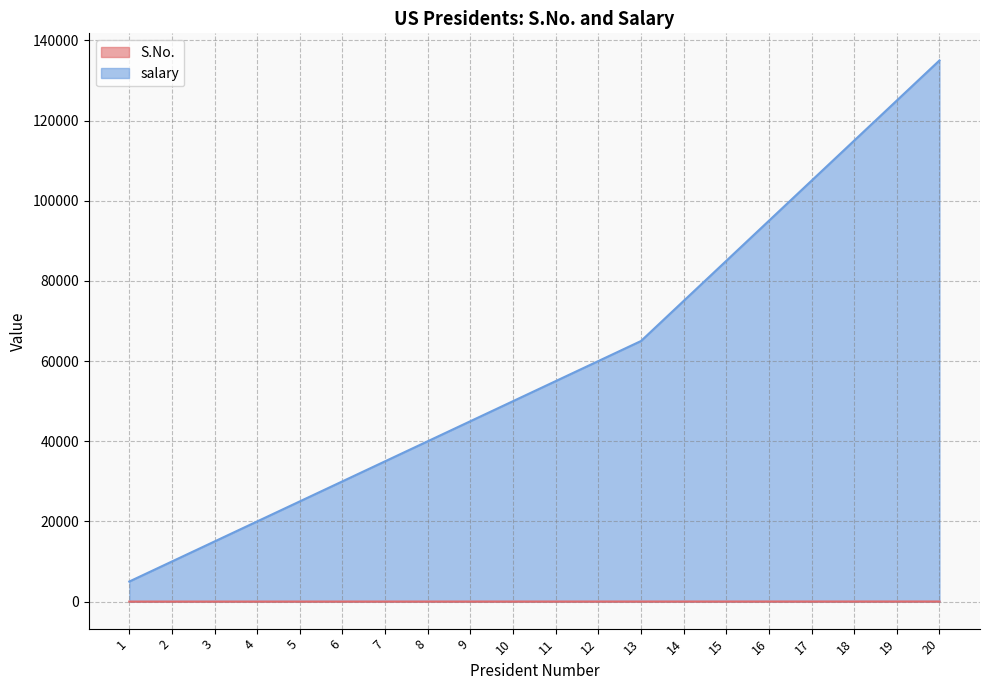

Reading right to left, transcribe all the data shown in this chart.

S.No.: 20=20	19=19	18=18	17=17	16=16	15=15	14=14	13=13	12=12	11=11	10=10	9=9	8=8	7=7	6=6	5=5	4=4	3=3	2=2	1=1
salary: 20=135000	19=125000	18=115000	17=105000	16=95000	15=85000	14=75000	13=65000	12=60000	11=55000	10=50000	9=45000	8=40000	7=35000	6=30000	5=25000	4=20000	3=15000	2=10000	1=5000